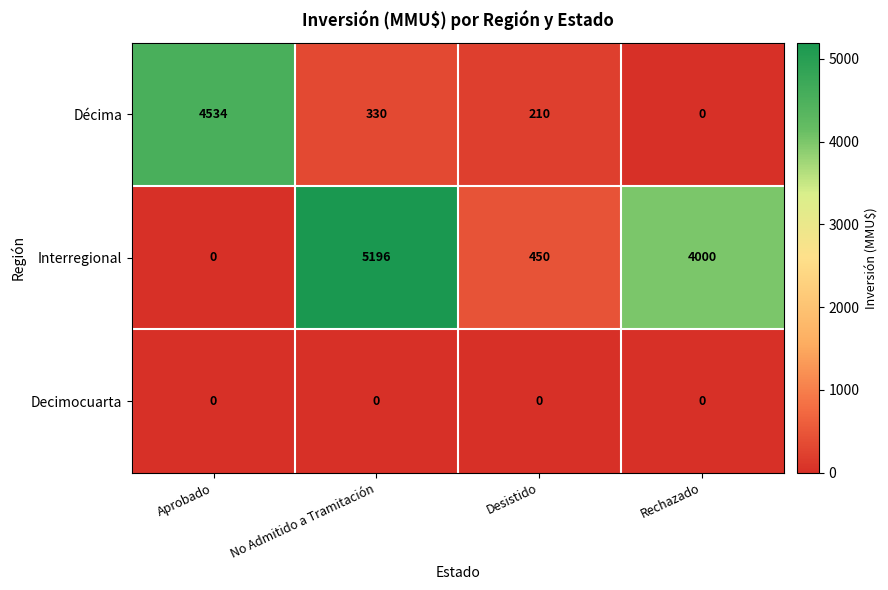

What is the difference between the highest and lowest values at Rechazado?

4000